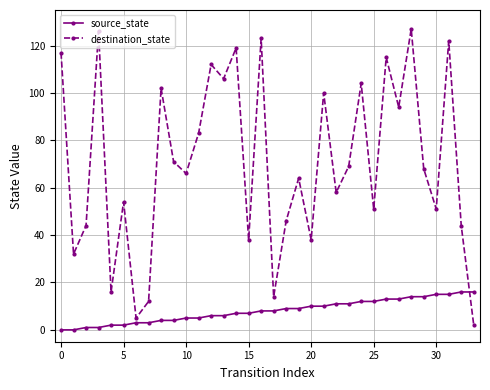

What is the value of the source_state point at the 17th from the left?

8